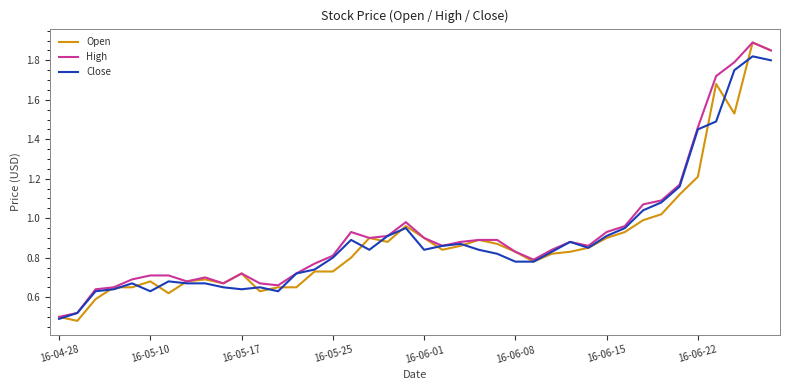

Which series has the widest spread of values?

Open